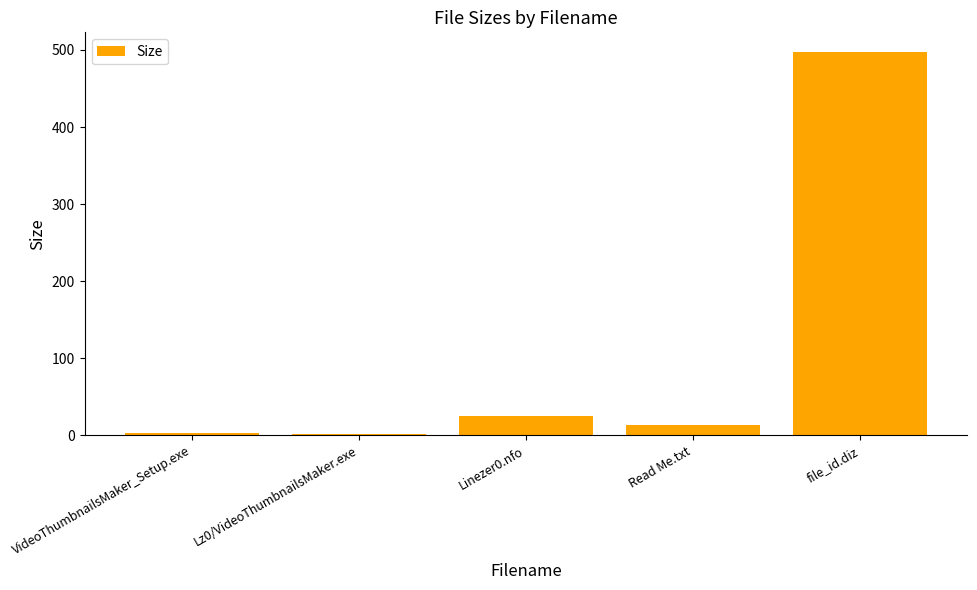

Between file_id.diz and Linezer0.nfo, which is larger?

file_id.diz